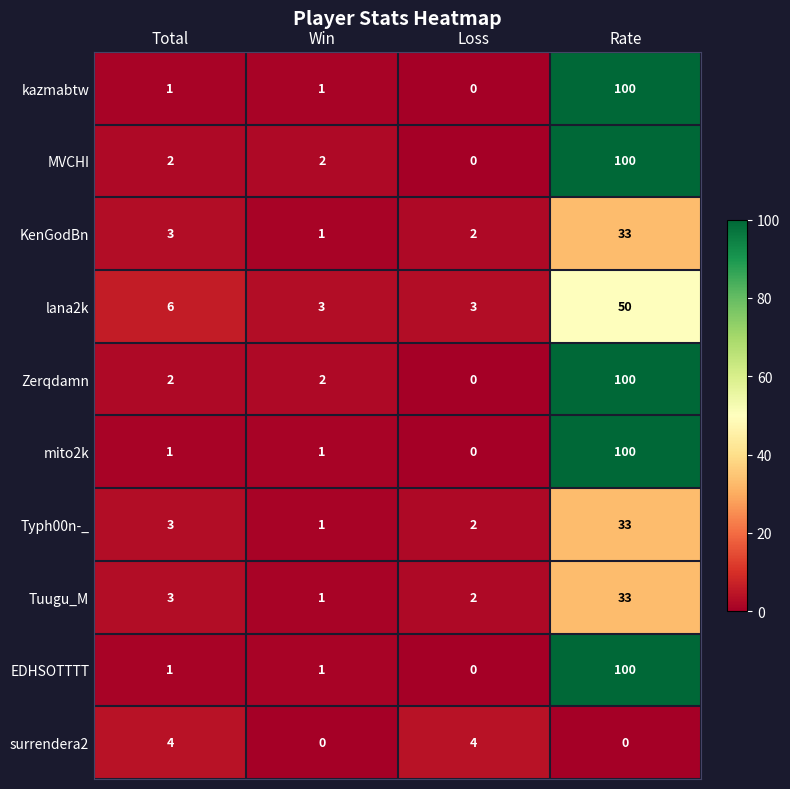

What is the sum of all surrendera2 values?

8